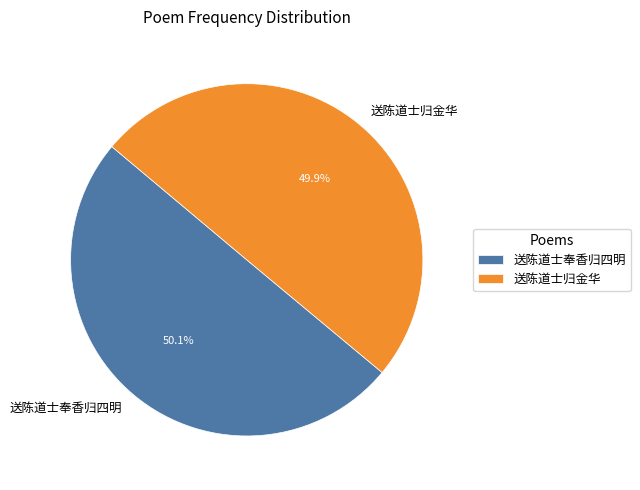

Is the sum of 送陈道士奉香归四明 and 送陈道士归金华 greater than half?

Yes